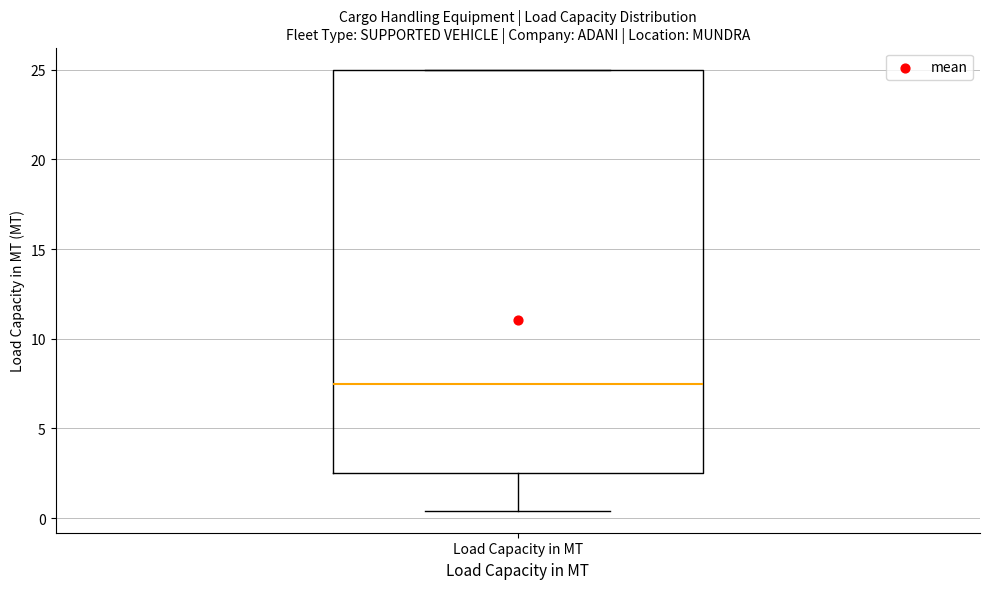

Where is the lower edge of the box for Load Capacity in MT on the y-axis? The values are not printed on the chart, so give them approximately, as read against the axis.

2.5